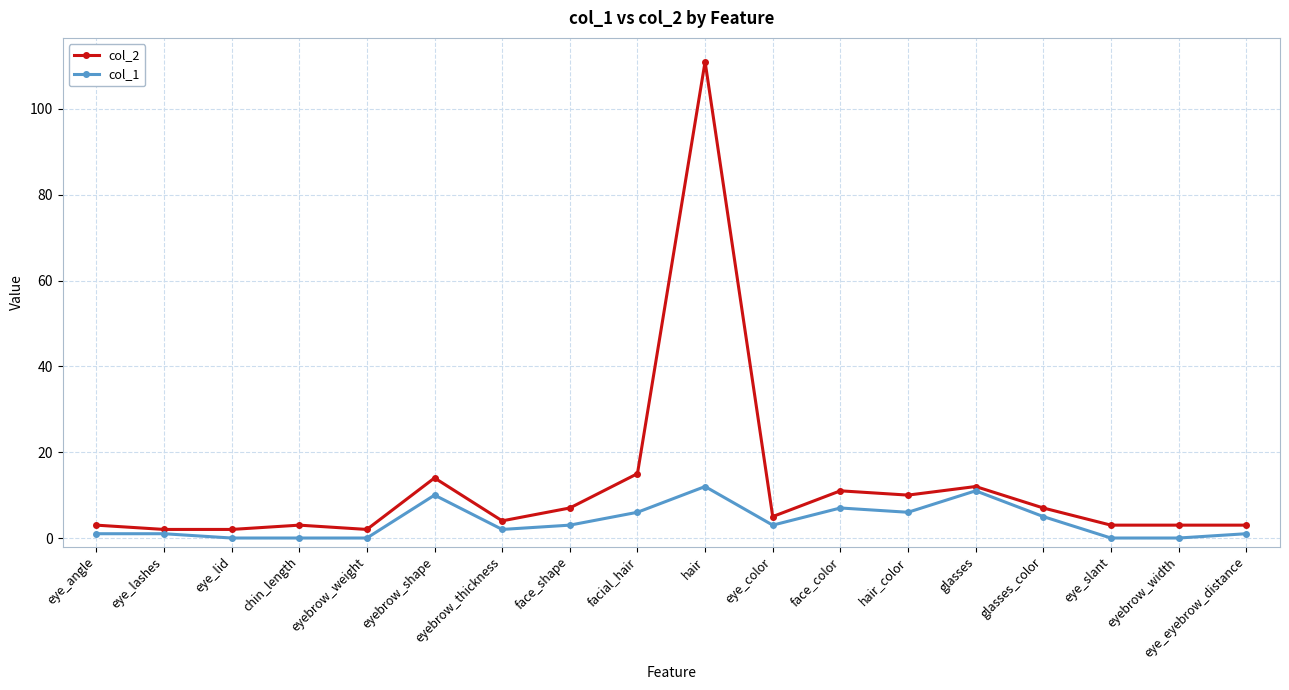

How many lines are shown in the chart?

2